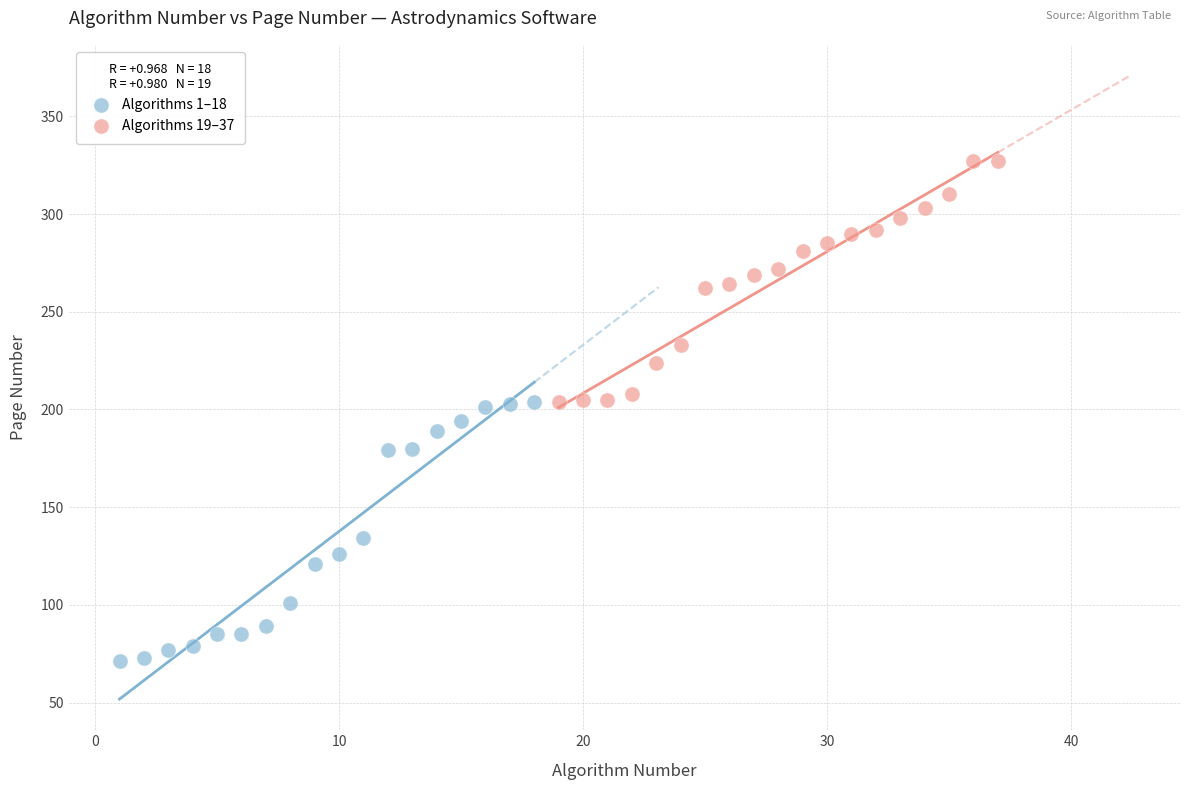

Which series has the largest Y range (max minus min)?

Algorithms 1–18